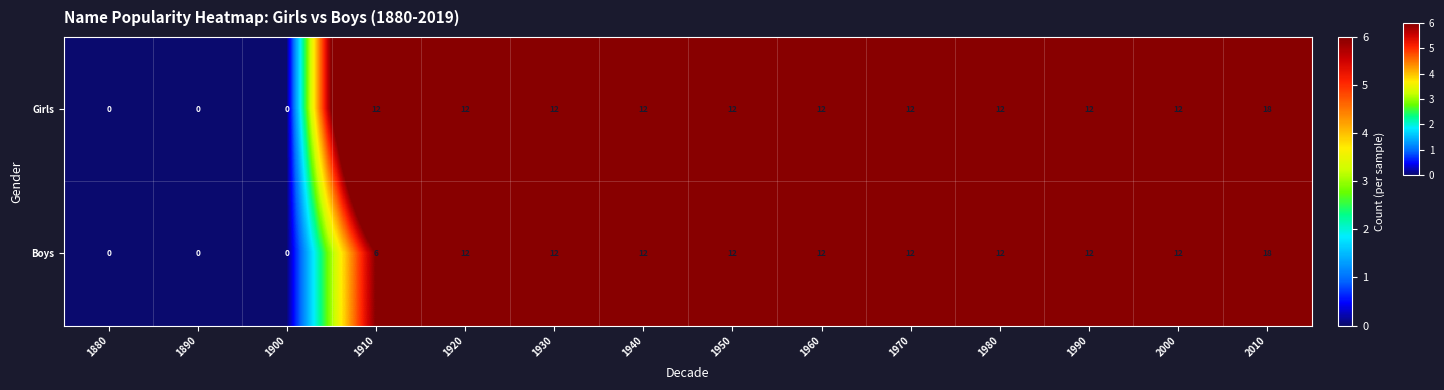

Which series has the largest total across all categories?

Girls